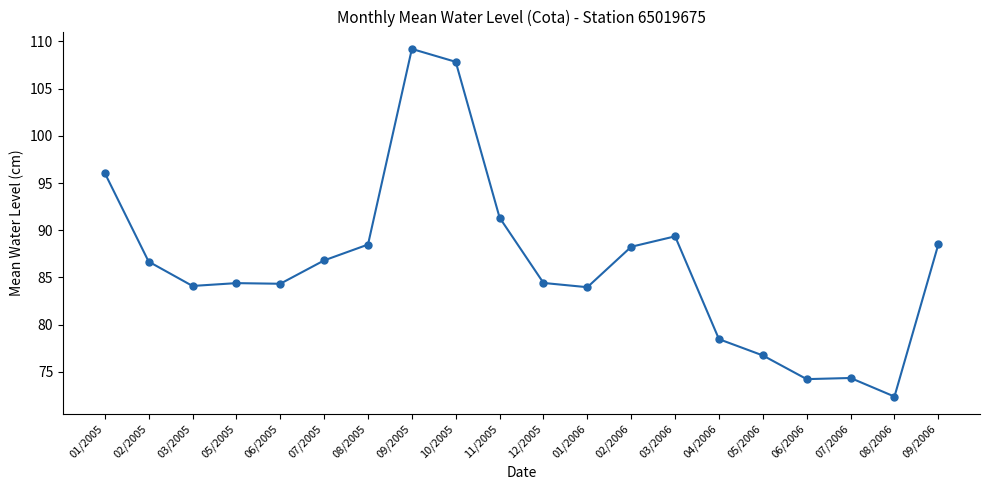

True or false: the data shows 147.1 at 02/2006.

False